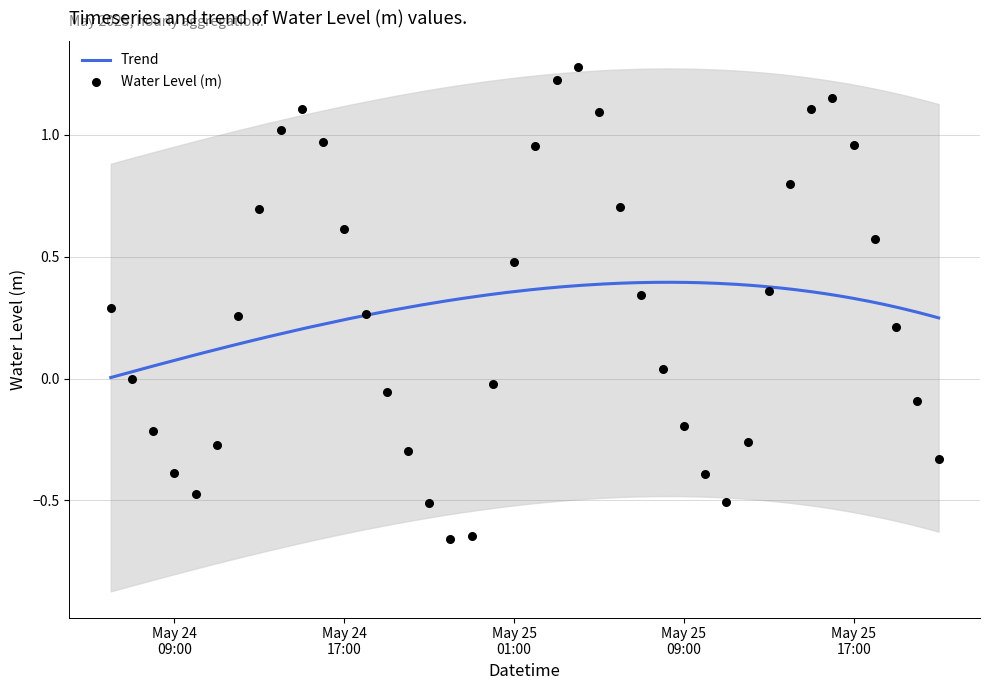

Between 2025-05-25 11:00:00 and 2025-05-24 22:00:00, which is larger?

2025-05-25 11:00:00